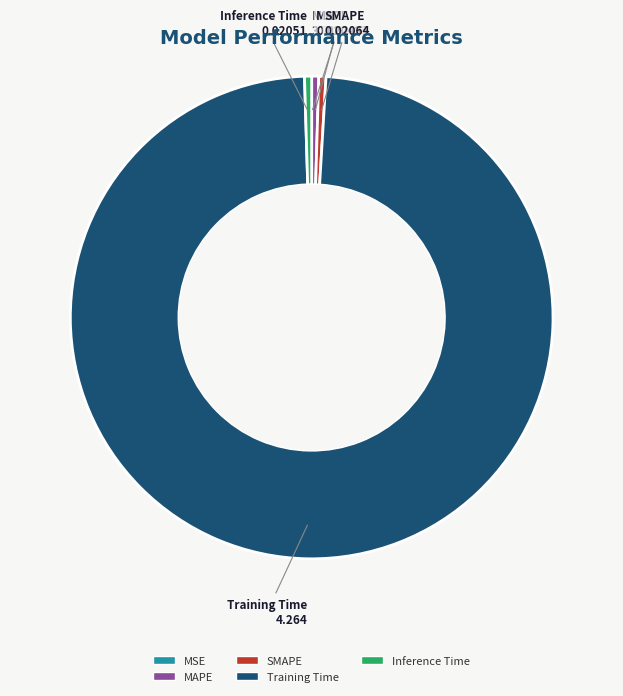

What is the largest slice in the pie chart?

Training Time